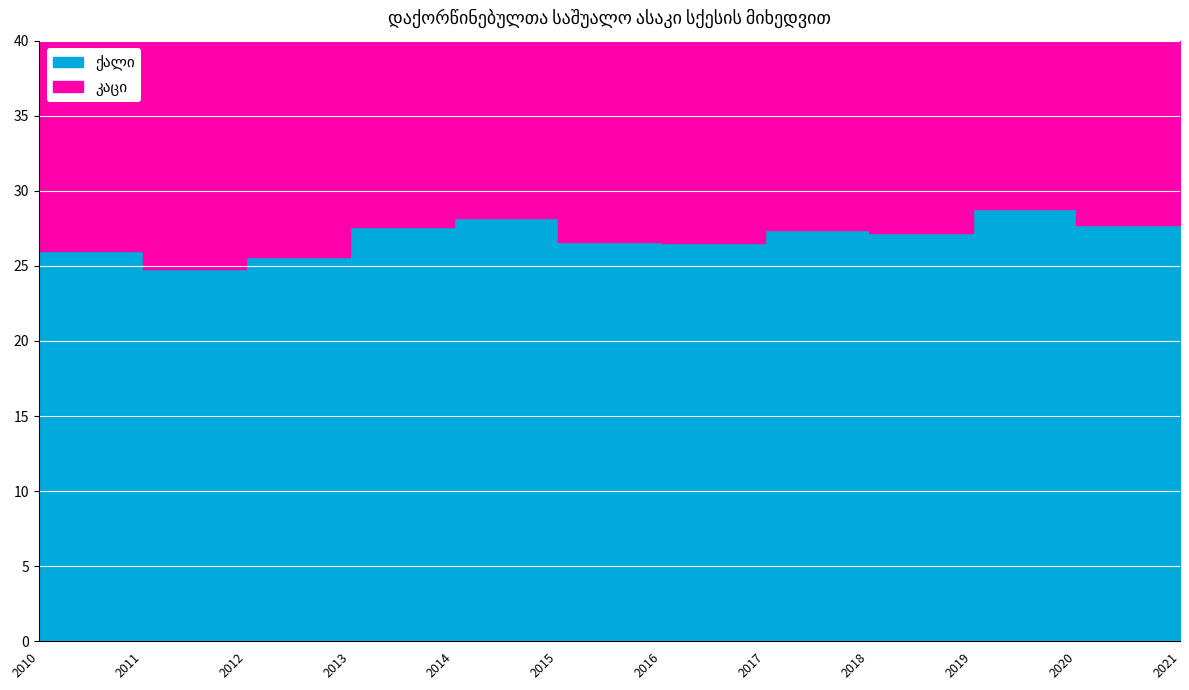

Which series changed the most between 2011 and 2013?

კაცი